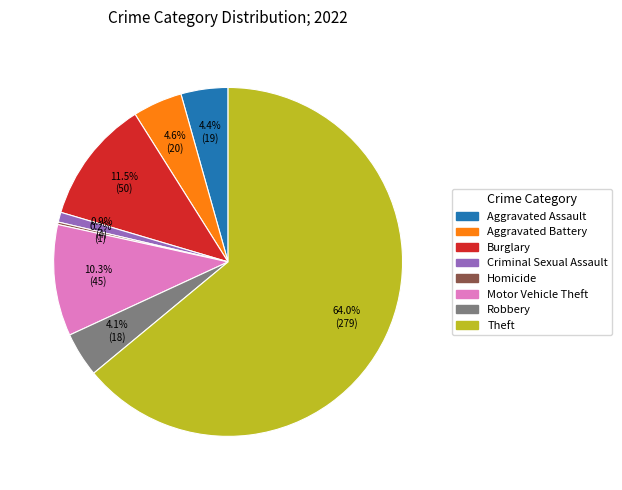

Does any single category account for the majority?

Yes